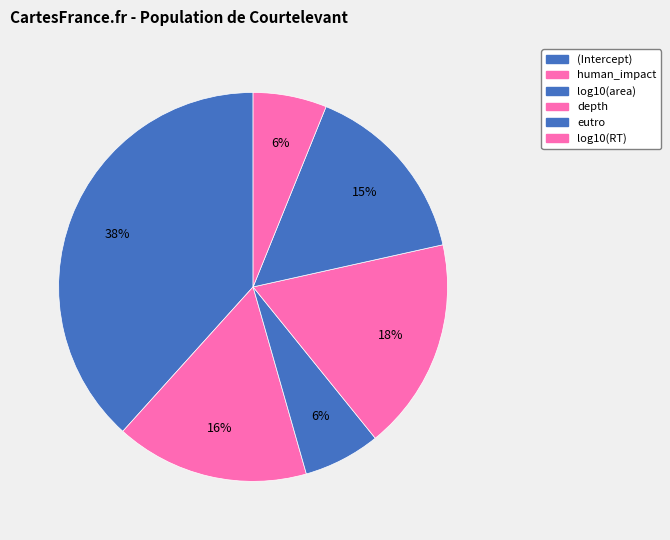

To the nearest percent, what is the average slice percentage?

17%